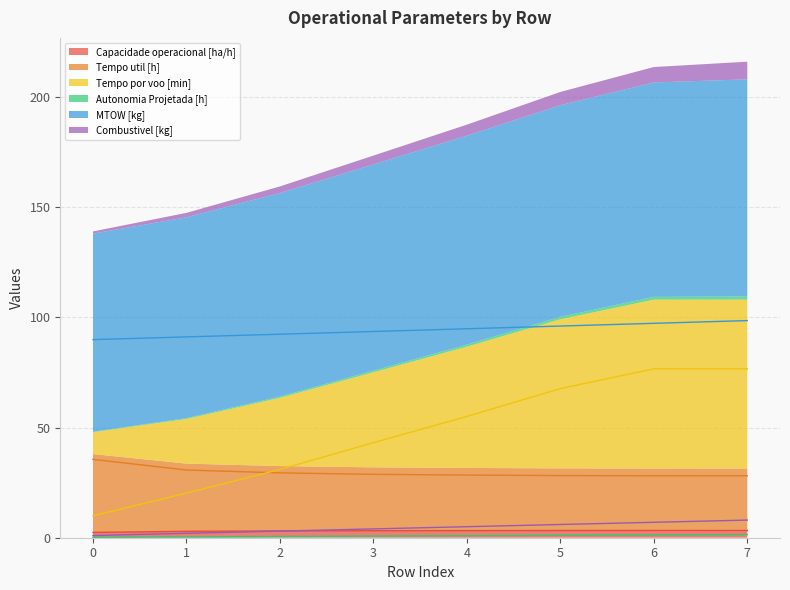

True or false: Tempo util [h] and Autonomia Projetada [h] intersect in this chart.

False